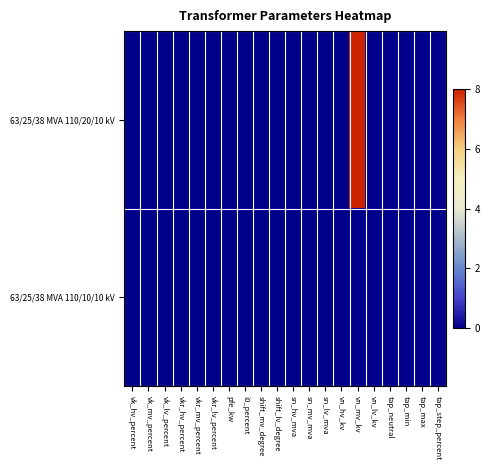

Rank the series at vkr_lv_percent from highest to lowest value.

63/25/38 MVA 110/20/10 kV, 63/25/38 MVA 110/10/10 kV